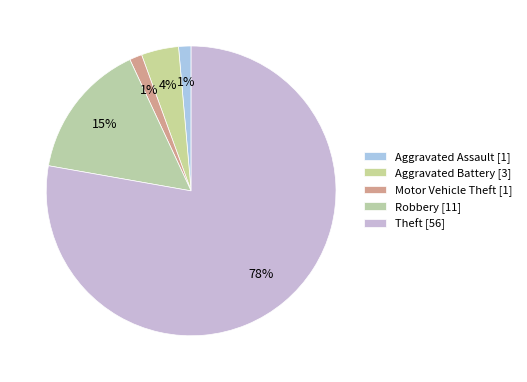

Count the number of slices in the pie.

5